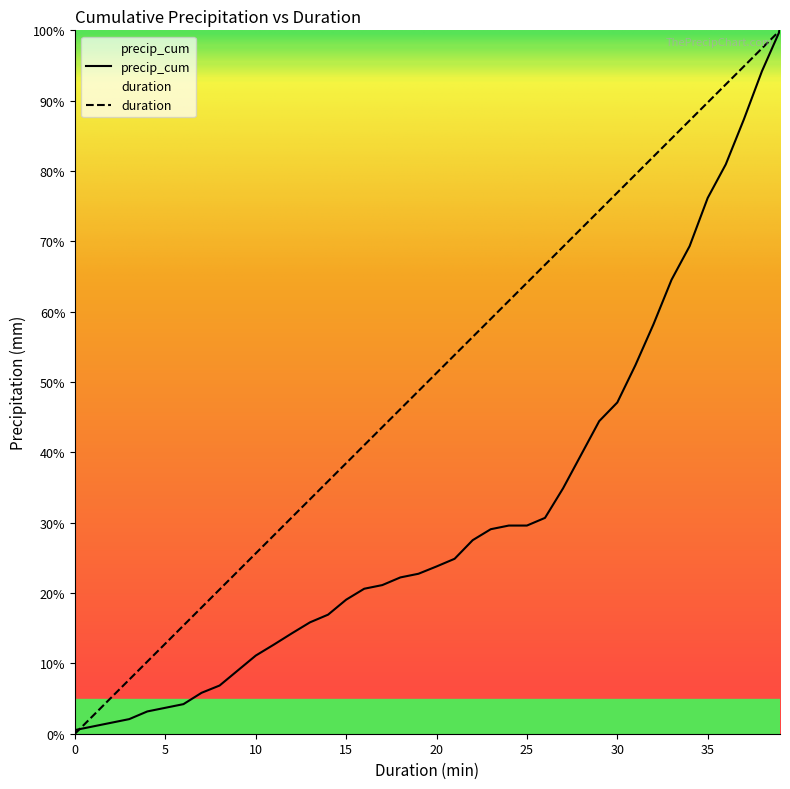

What are all the series names shown in the legend?

precip_cum, duration